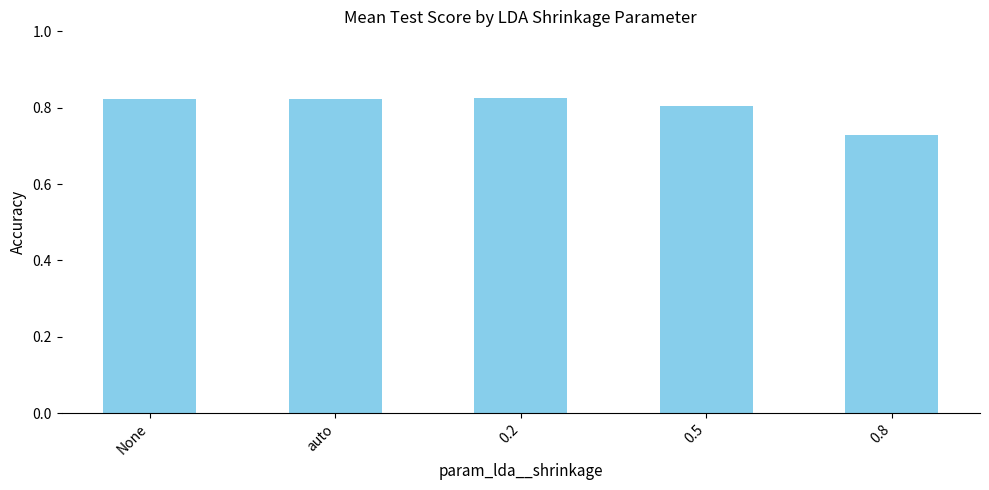

How many values are between 0 and 1?

5